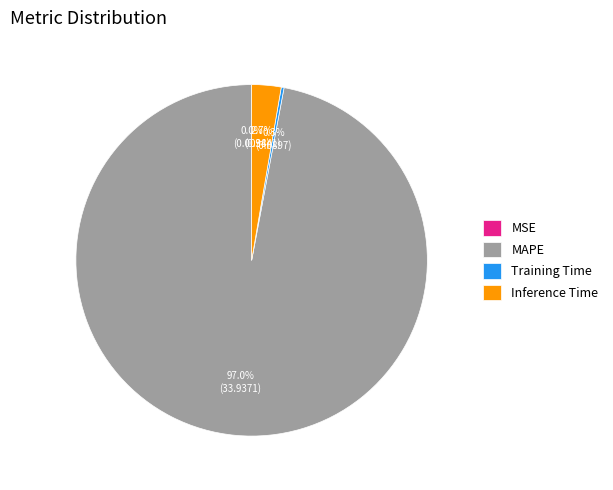

Is there a majority slice in this chart?

Yes